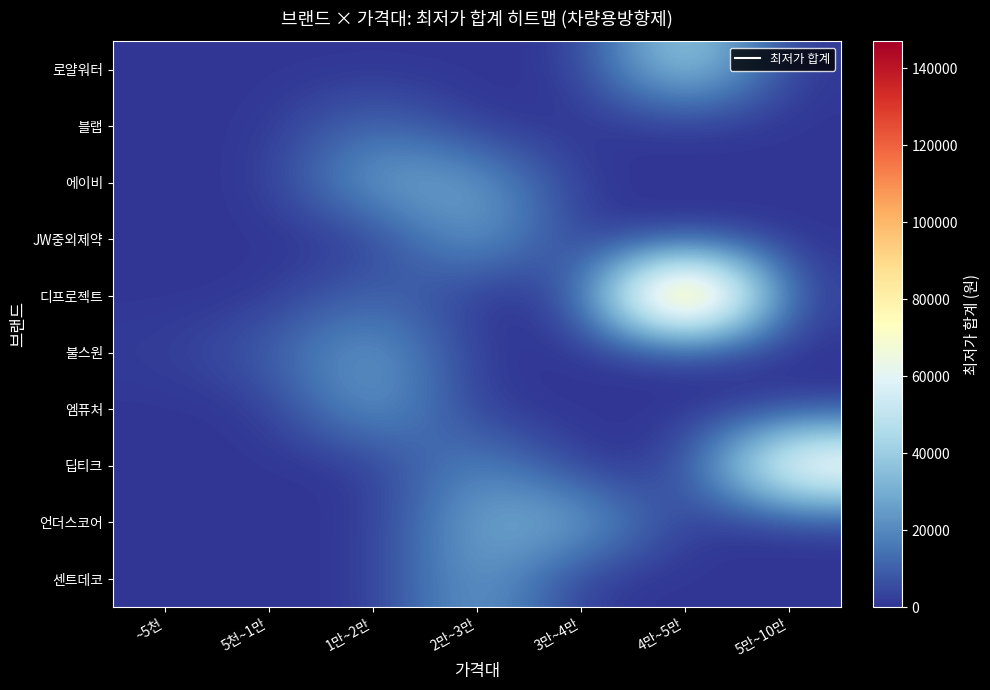

List the series in order of their peak value, highest first.

디프로젝트, 딥티크, 로얄워터, 언더스코어, JW중외제약, 에이비, 센트데코, 엠퓨처, 불스원, 블랩